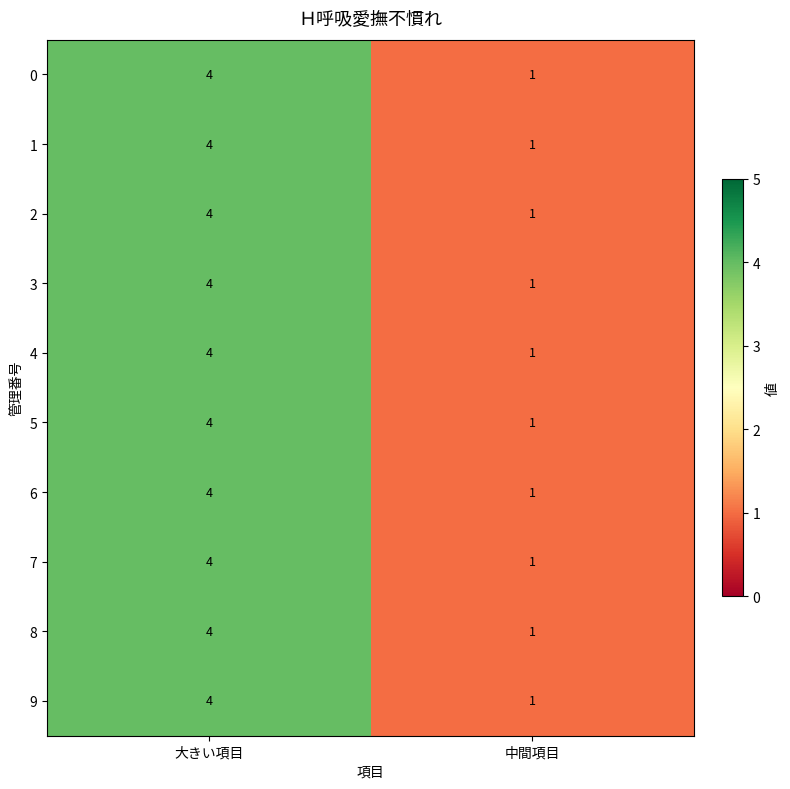

List the labels in order of 0 value, smallest first.

中間項目, 大きい項目